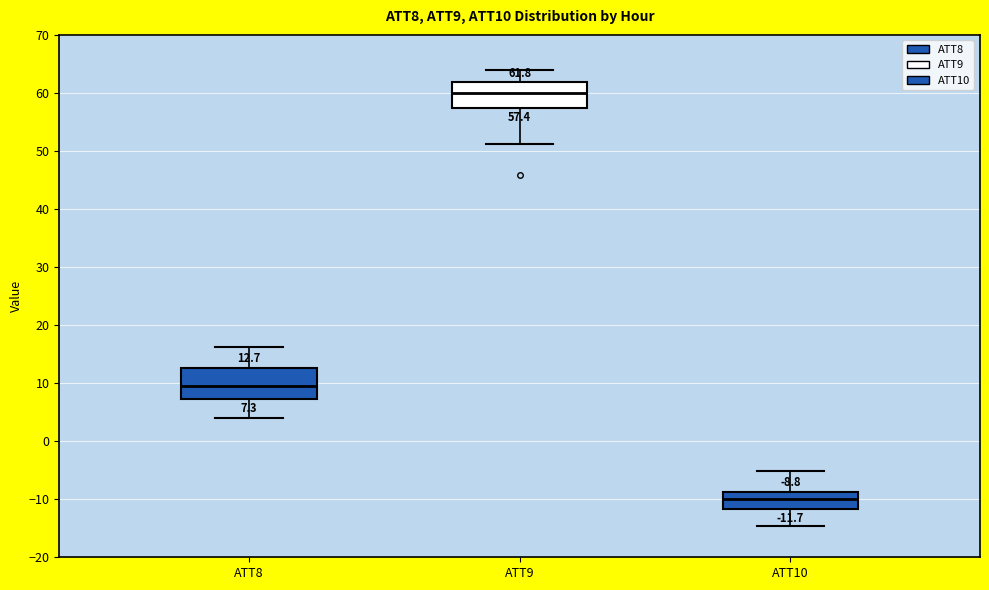

Which box has the highest median line?

ATT9